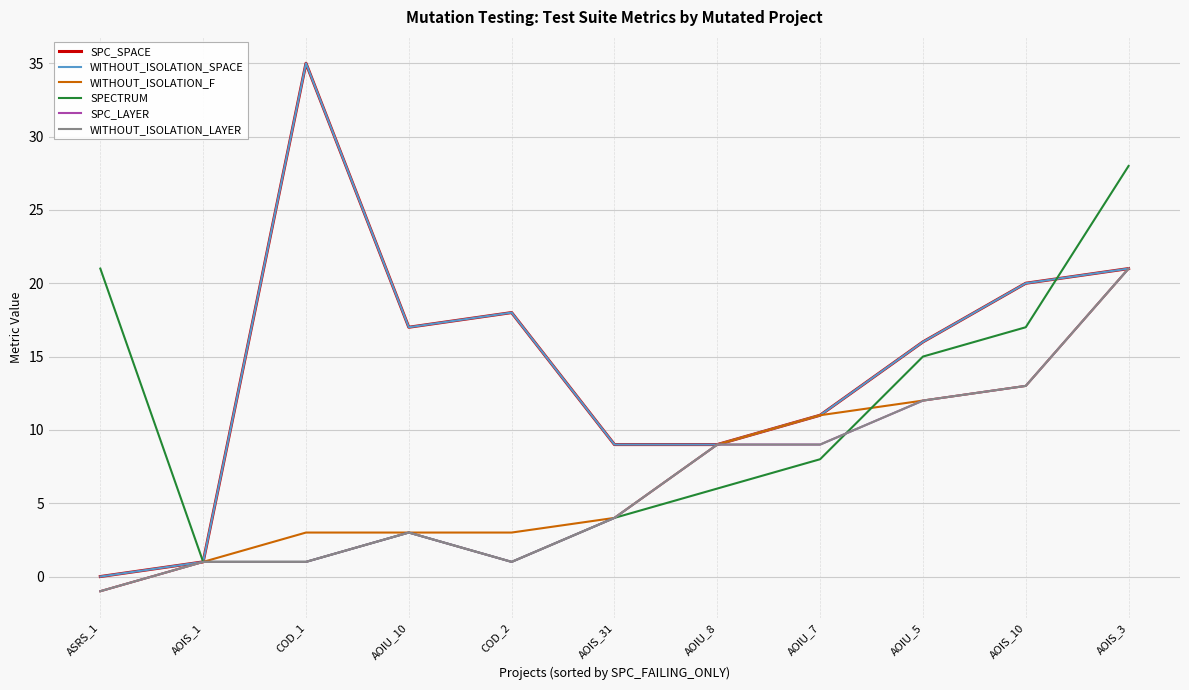

Does the chart display data point markers on the line(s)?

No